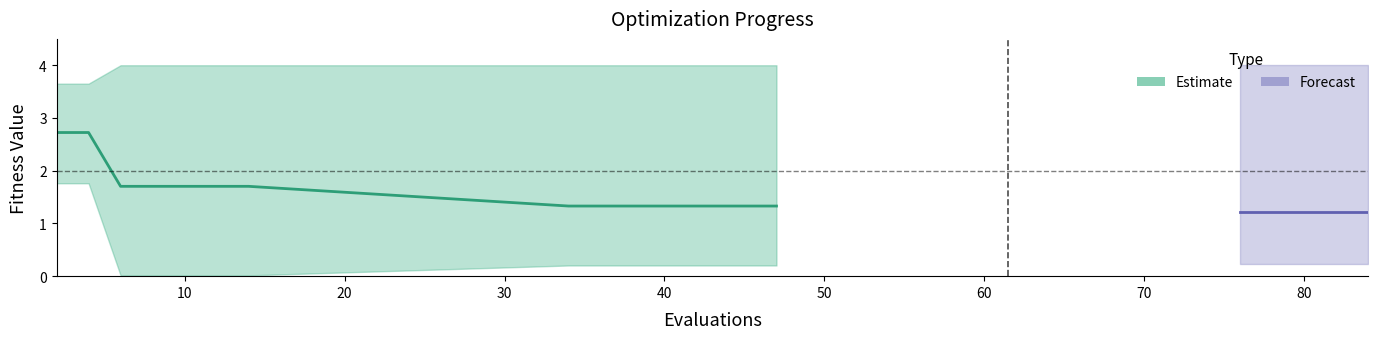

True or false: worst and best intersect in this chart.

False